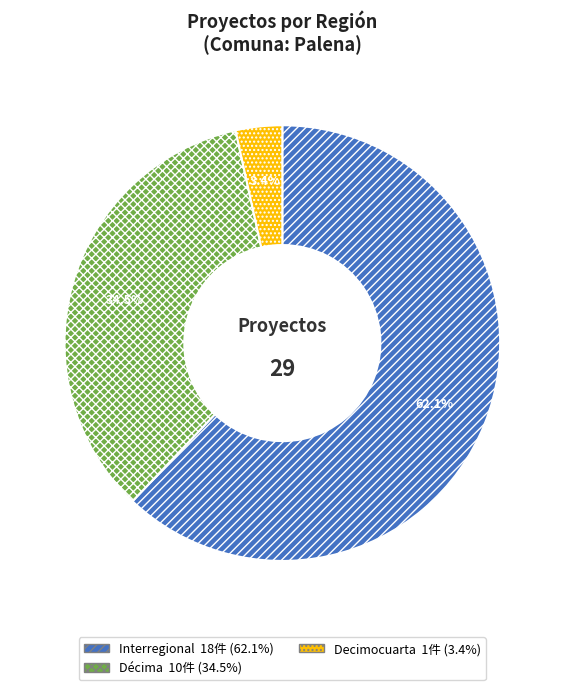

Does any single category account for the majority?

Yes